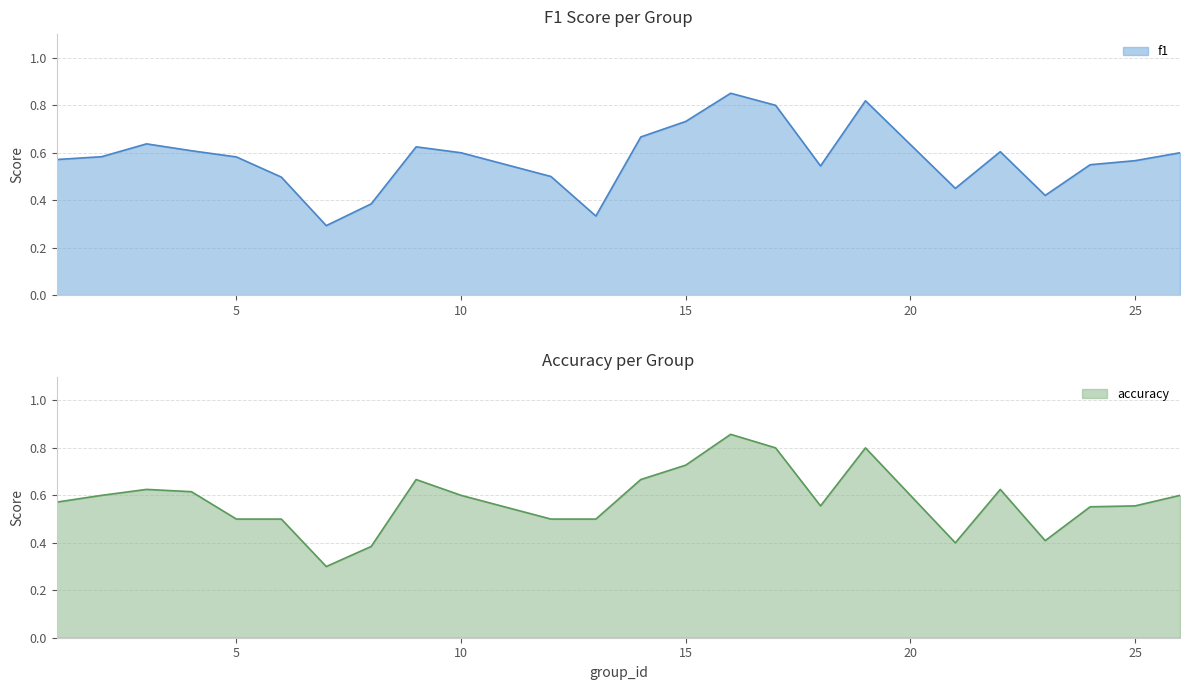

True or false: accuracy has a value of 0.5 at 5.

True